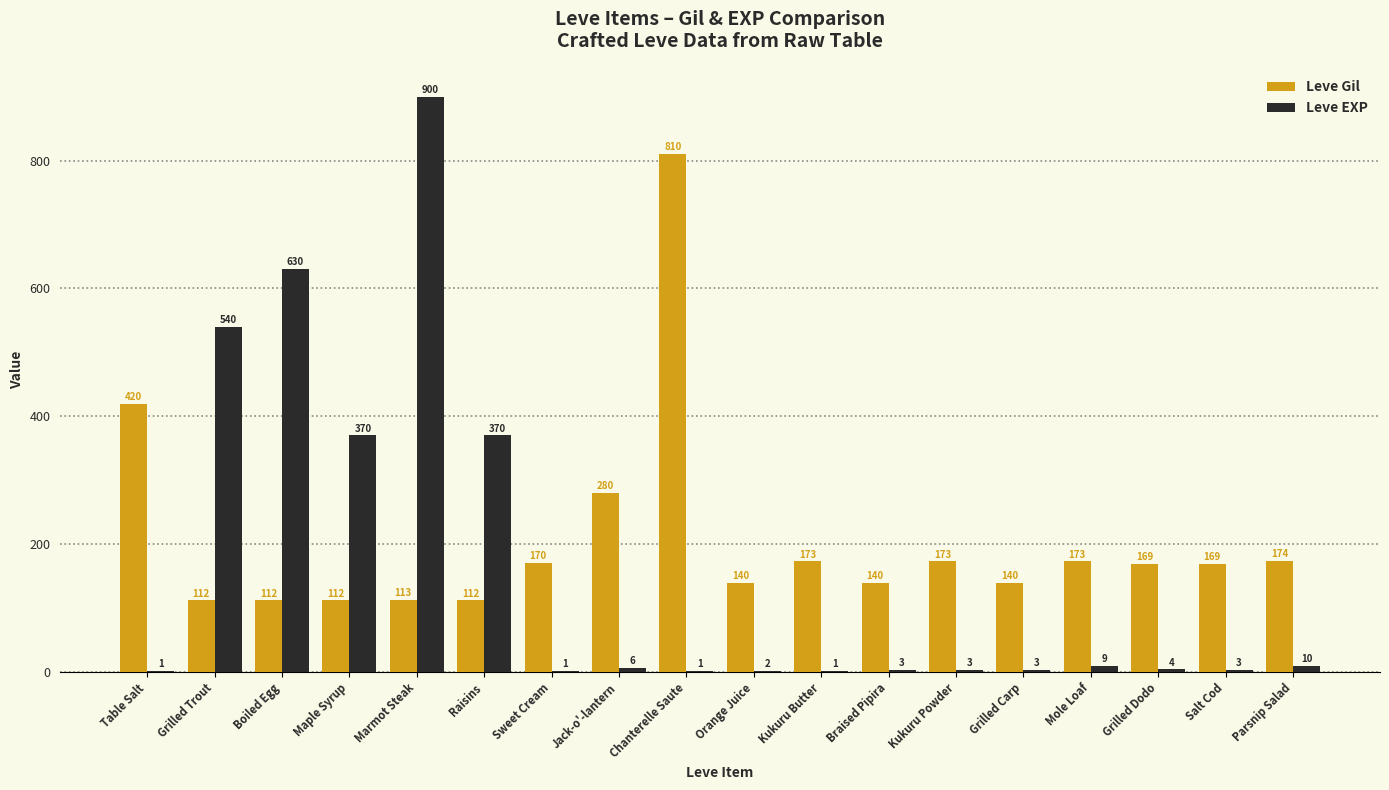

Between Sweet Cream and Orange Juice, which series saw the biggest shift?

Leve Gil